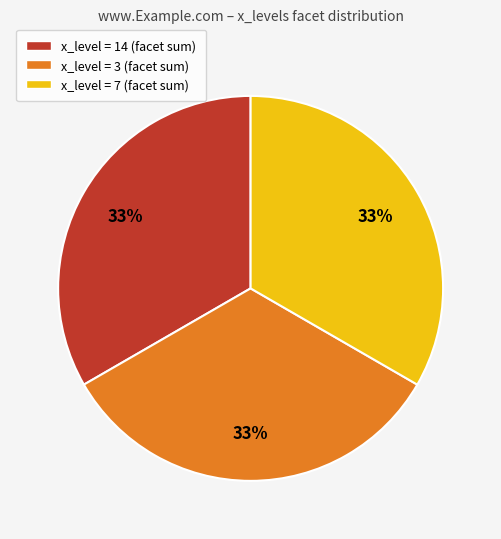

How many segments does this pie chart have?

3